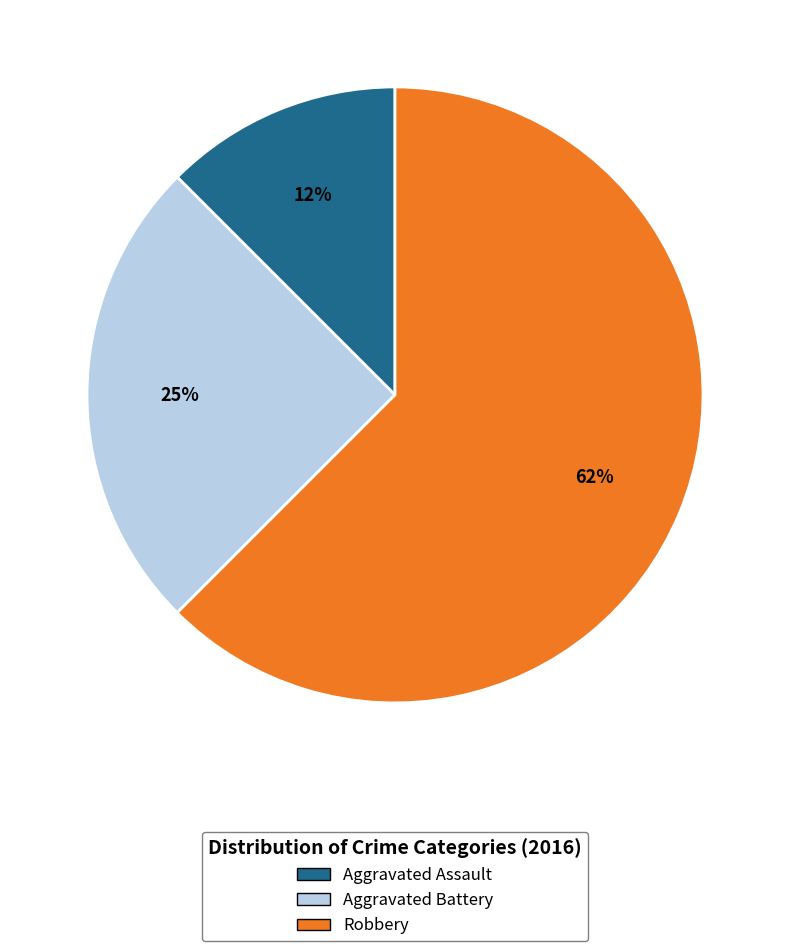

How many segments does this pie chart have?

3